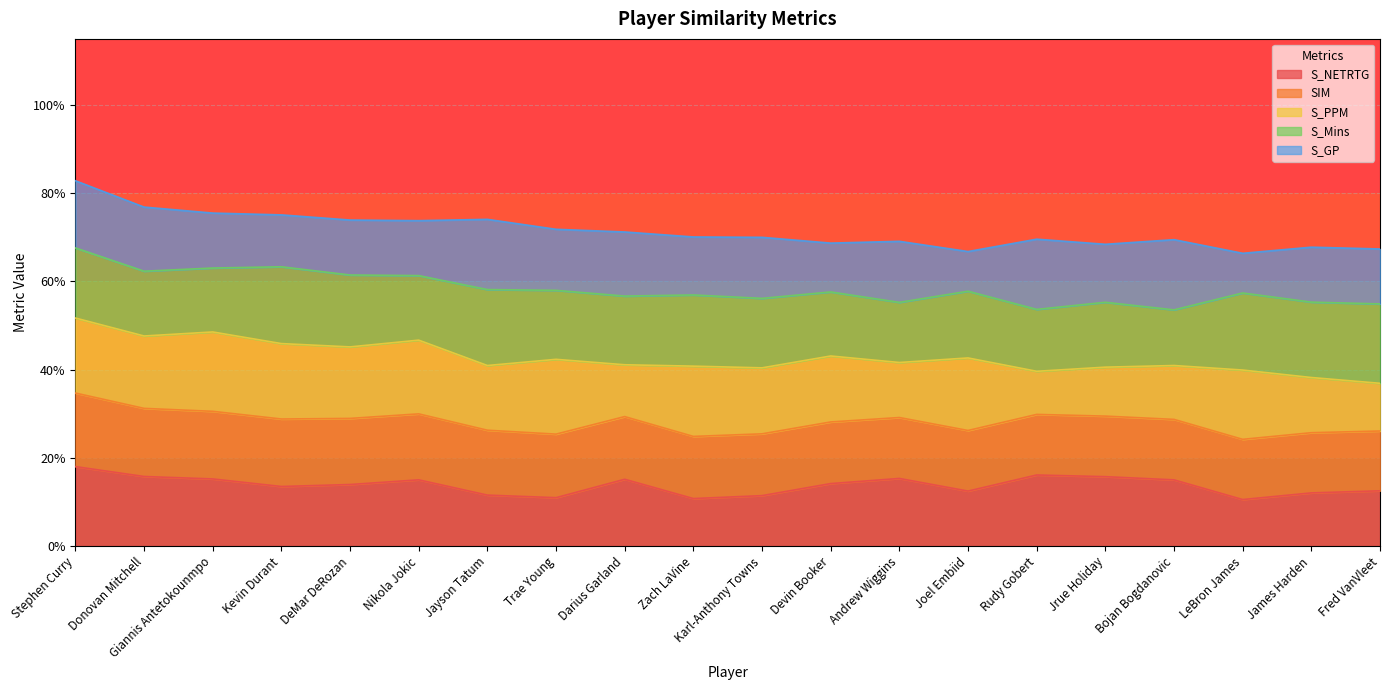

What is the value of the S_GP point at the 10th from the left?

0.7